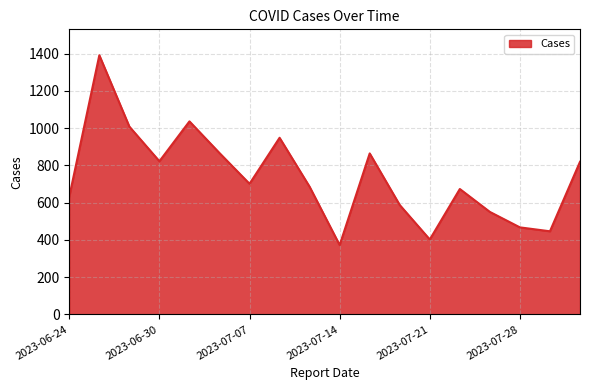

What is the difference between the maximum and minimum values?

1019